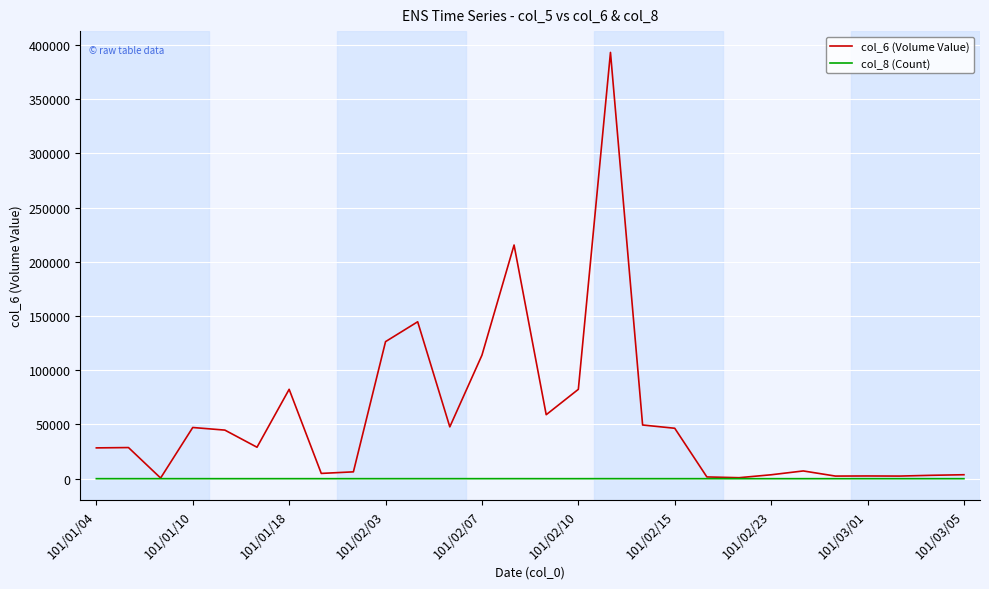

List the series in order of their overall mean, lowest first.

col_8 (Count), col_6 (Volume Value)